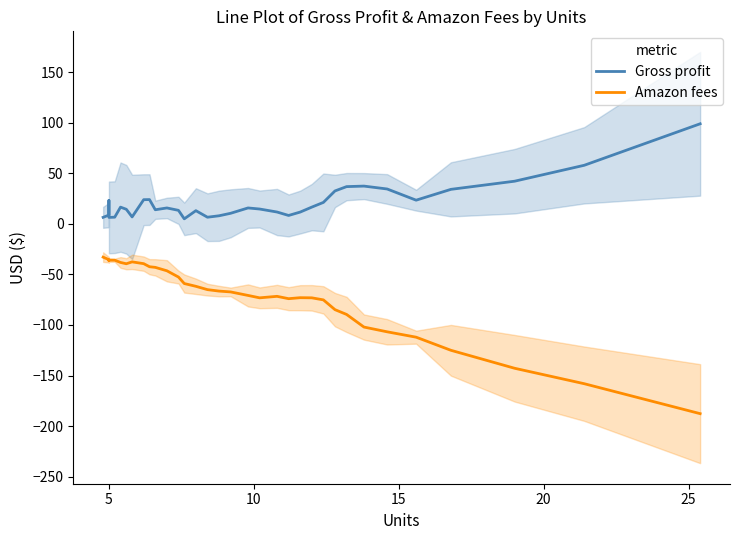

How many distinct data groups are displayed?

2